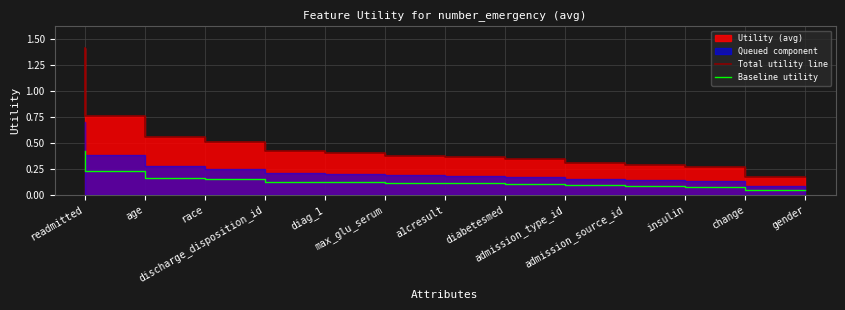

What is the label of the 10th point from the right?

discharge_disposition_id